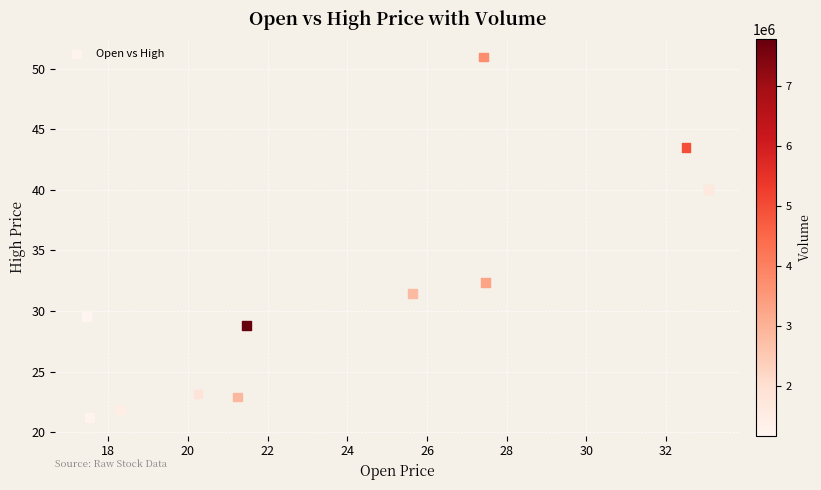

What is the range of X values (max minus min)?

15.6